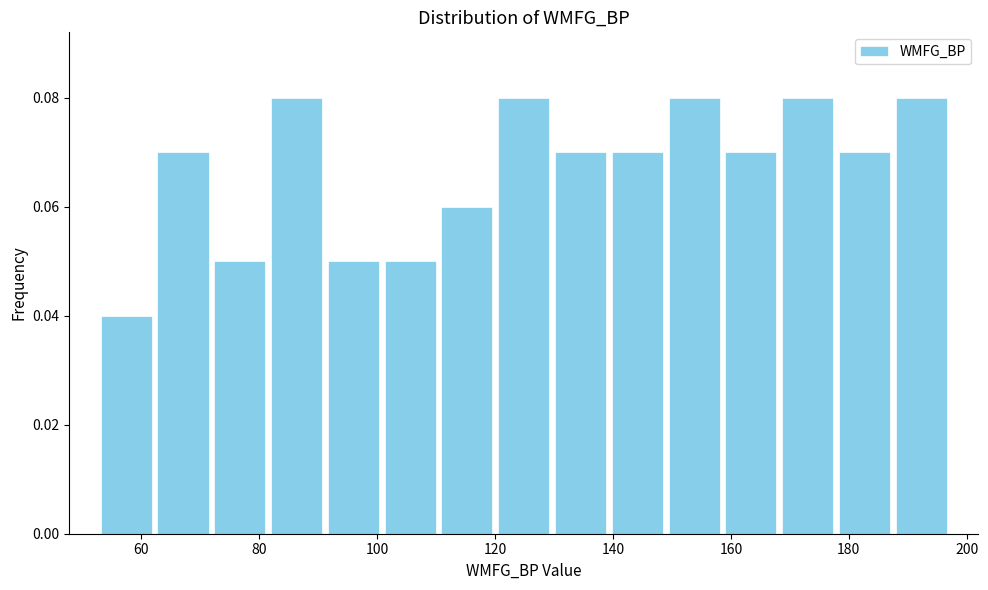

Reading left to right, transcribe this chart: for each bar, give the range it covers on the x-axis and its height. Neither the bar edges nor the heights are printed on the chart, so give them approximately, as read against the axes.

52 to 62: 0.04
62 to 72: 0.07
72 to 82: 0.05
82 to 92: 0.08
92 to 100: 0.05
100 to 110: 0.05
110 to 120: 0.06
120 to 130: 0.08
130 to 140: 0.07
140 to 148: 0.07
148 to 158: 0.08
158 to 168: 0.07
168 to 178: 0.08
178 to 188: 0.07
188 to 198: 0.08